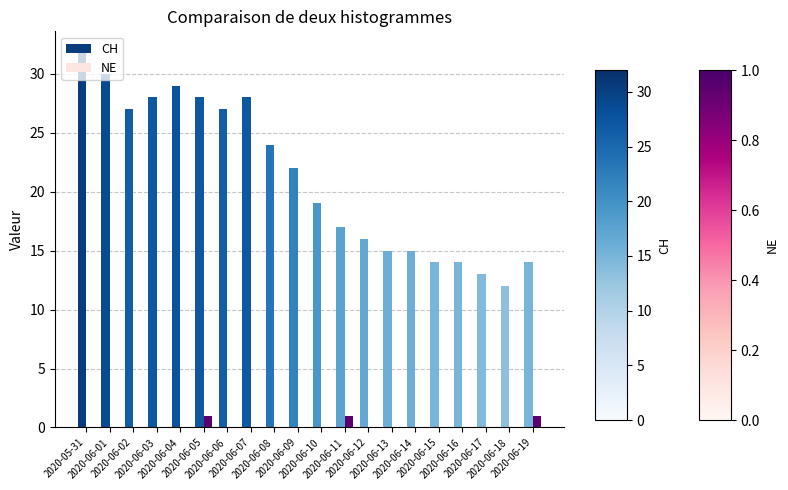

What is the maximum value shown in the chart?

32